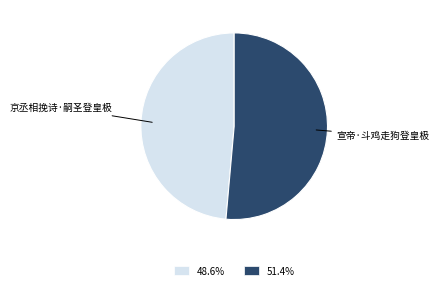

Combined, do 京丞相挽诗·嗣圣登皇极 and 宣帝·斗鸡走狗登皇极 account for over 50%?

Yes